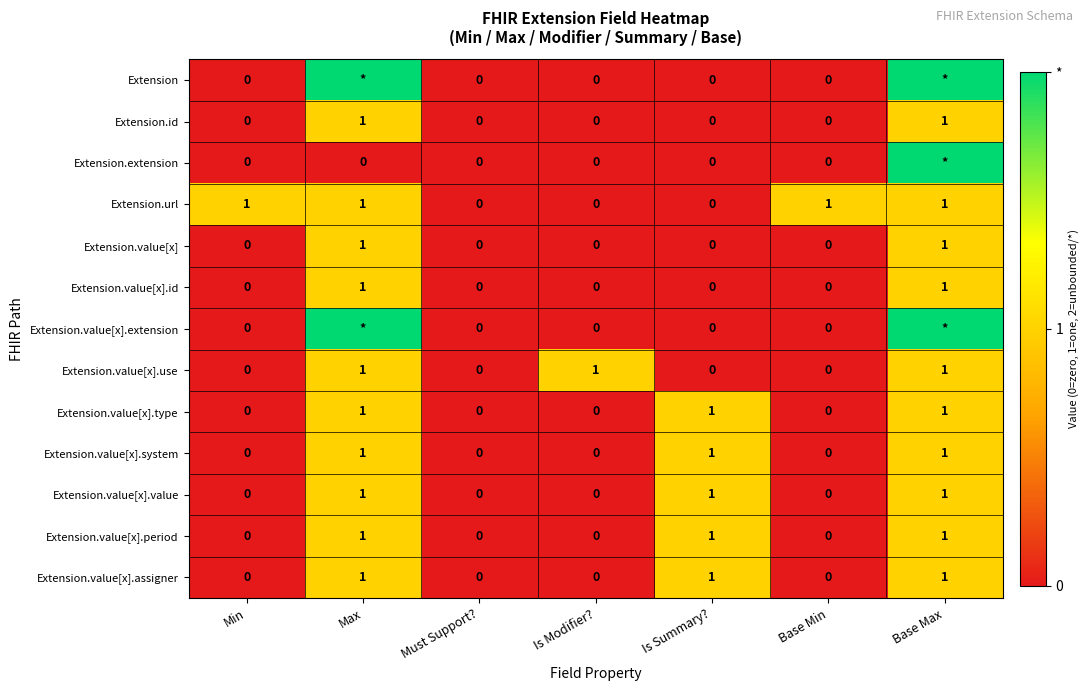

The value of Extension.value[x].type at Is Modifier? is 1. True or false?

False